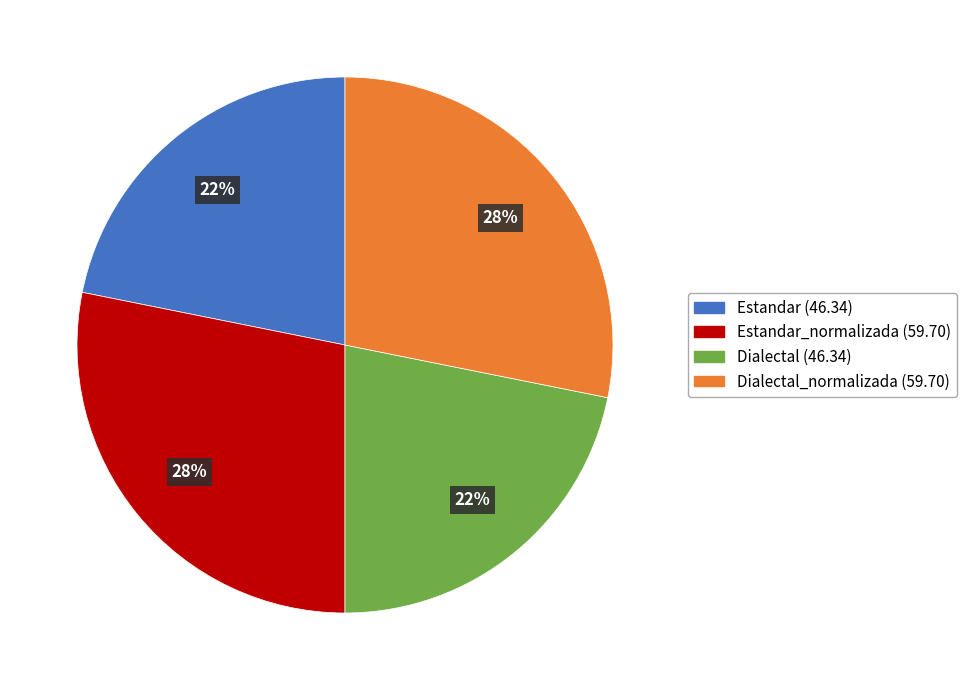

To the nearest percent, what is the difference between the largest and smallest slice percentages?

6%